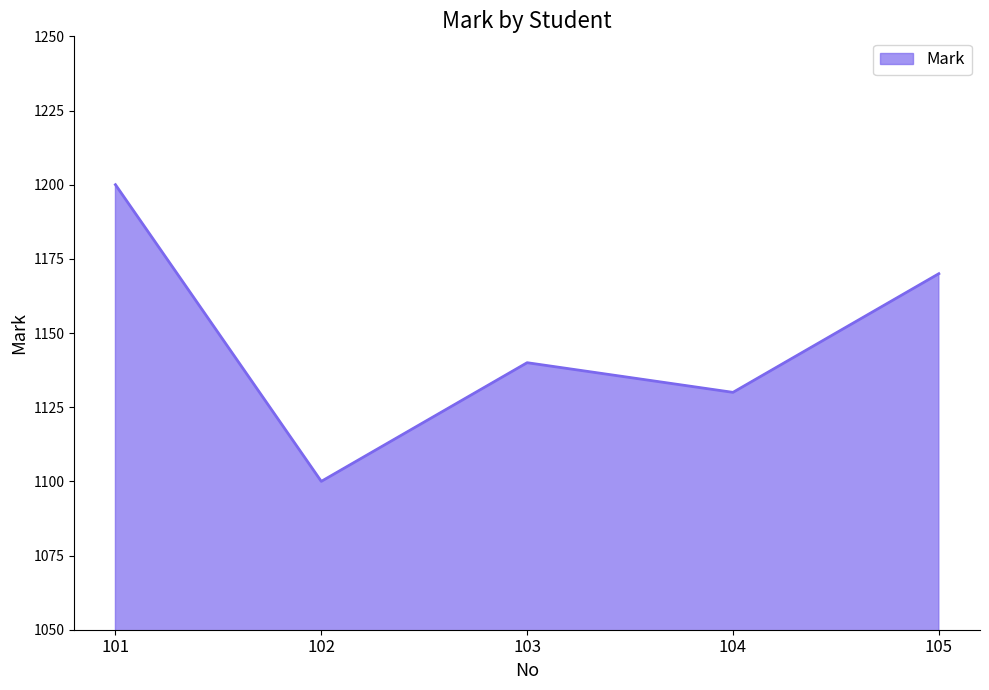

How many lines are shown in the chart?

1